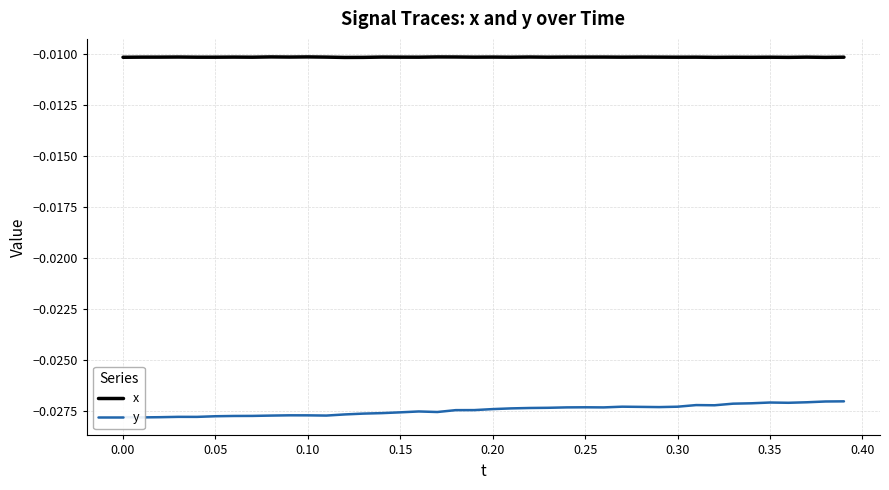

Count the number of data series in this chart.

2